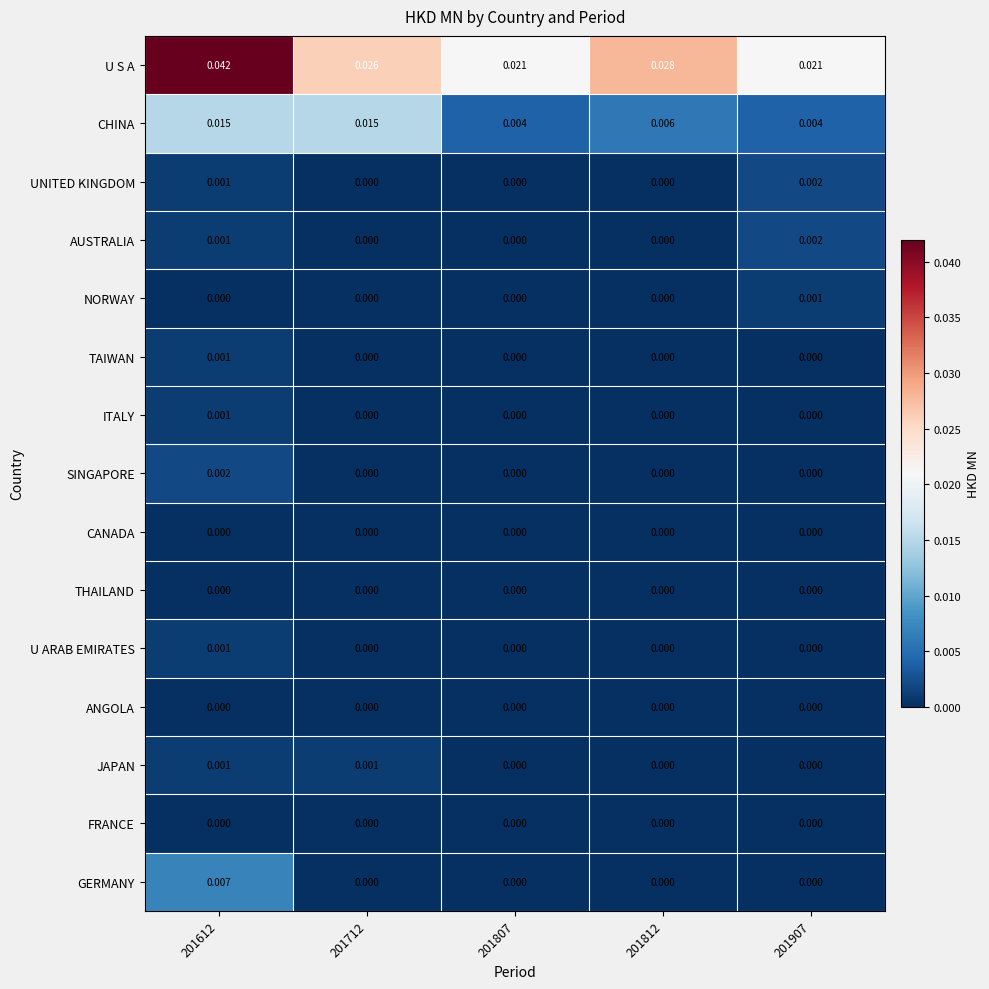

Which series has the largest total across all categories?

U S A